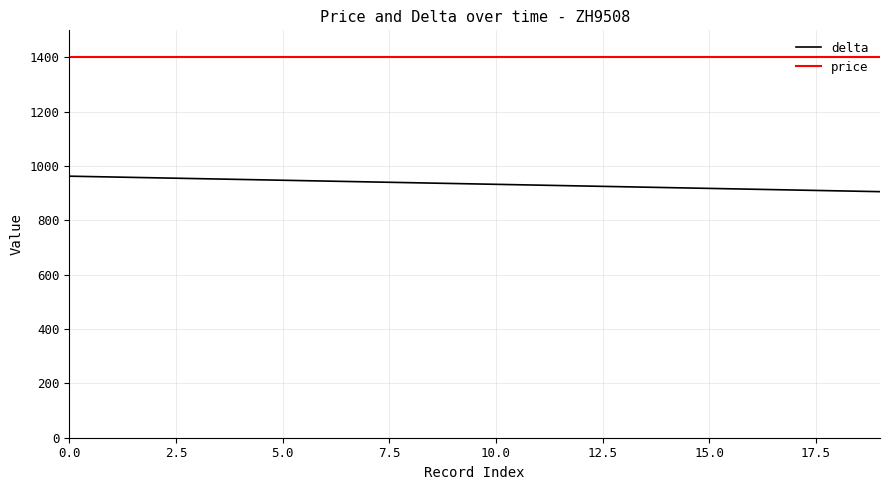

Rank the series by their average value, from lowest to highest.

delta, price